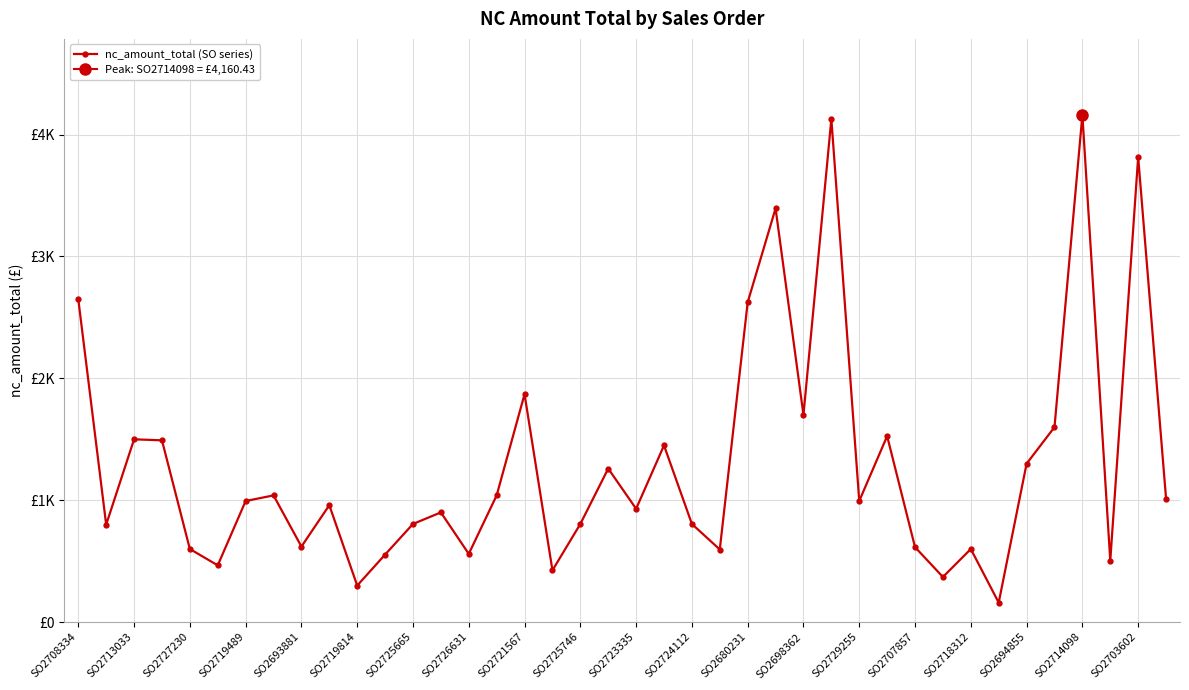

Is it true that the value at SO2693881 is 193.9?

False